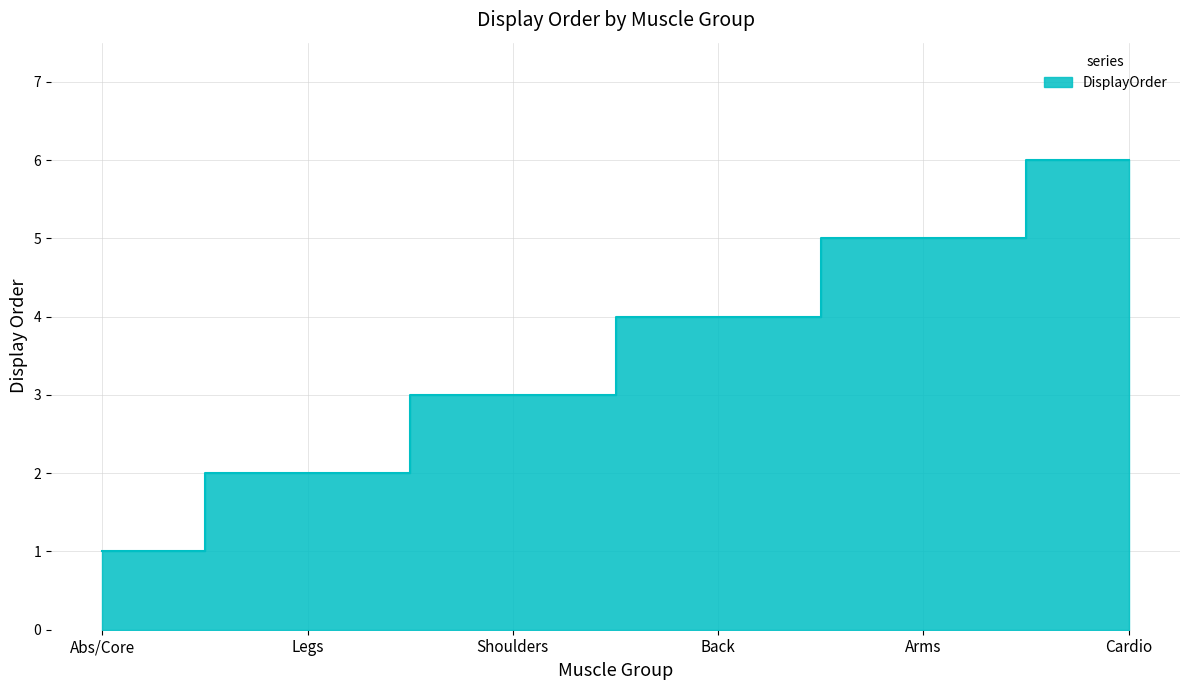

What is the smallest value displayed?

1